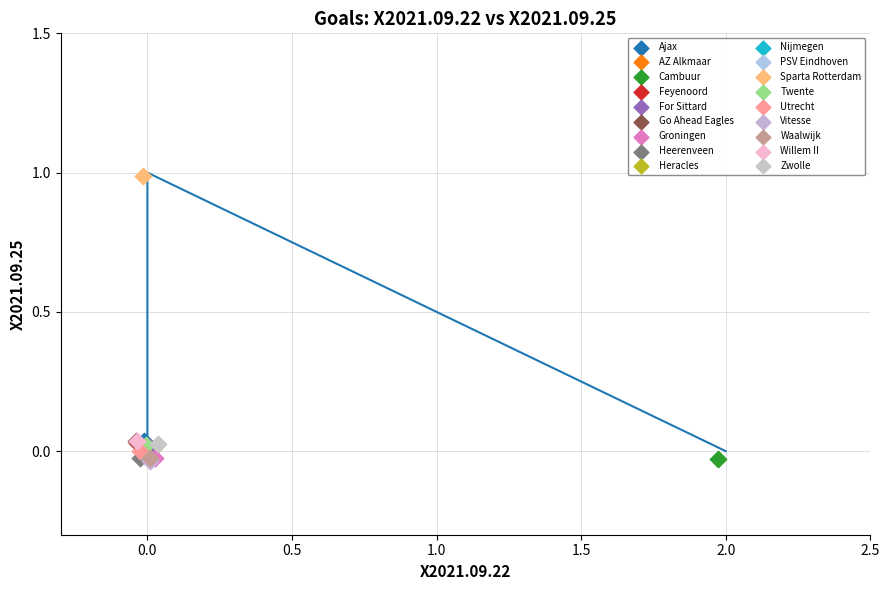

What are all the series names shown in the legend?

Ajax, AZ Alkmaar, Cambuur, Feyenoord, For Sittard, Go Ahead Eagles, Groningen, Heerenveen, Heracles, Nijmegen, PSV Eindhoven, Sparta Rotterdam, Twente, Utrecht, Vitesse, Waalwijk, Willem II, Zwolle